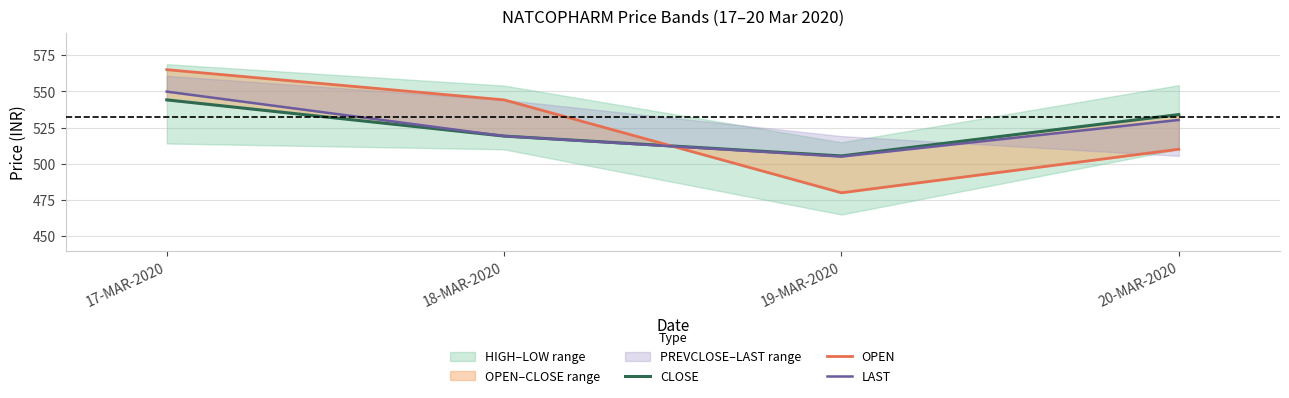

Read the CLOSE value at 17-MAR-2020.

544.1